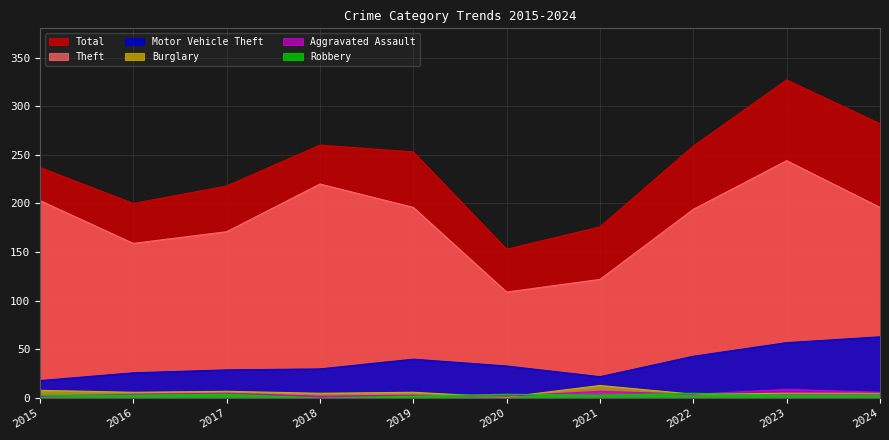

The value of Robbery at 2023 is 3. True or false?

True